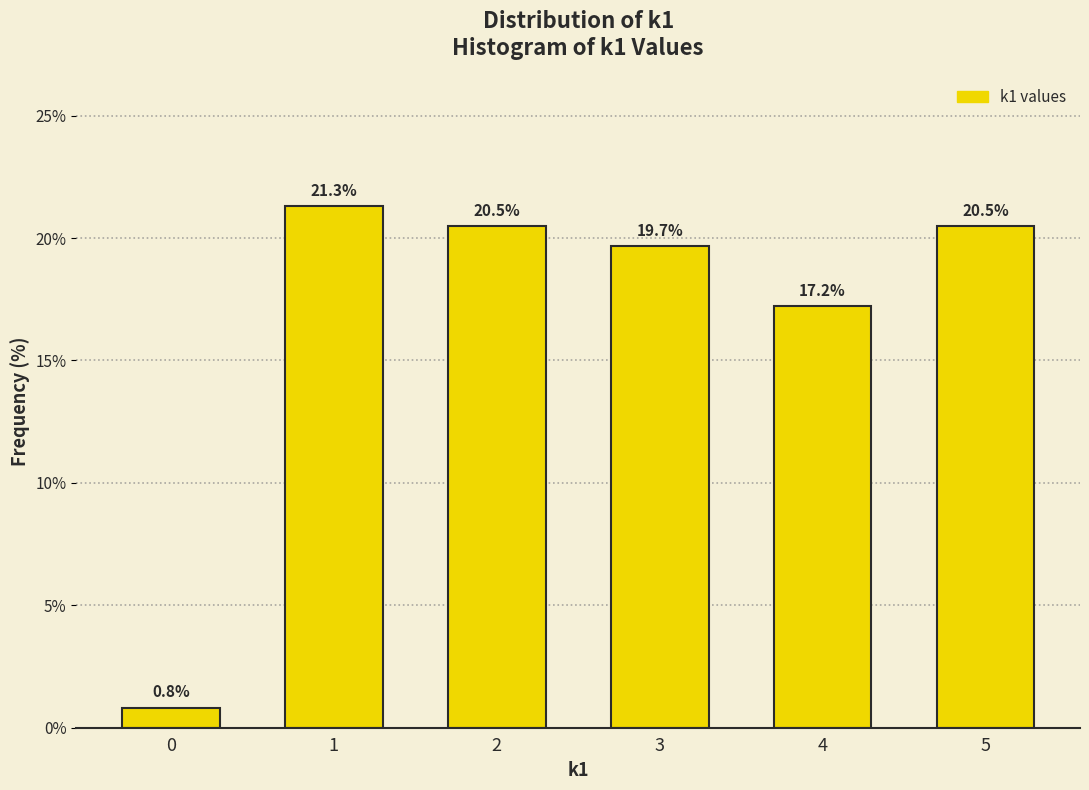

Reading right to left, what are all the values shown in this chart?

5=20.5	4=17.2	3=19.7	2=20.5	1=21.3	0=0.8